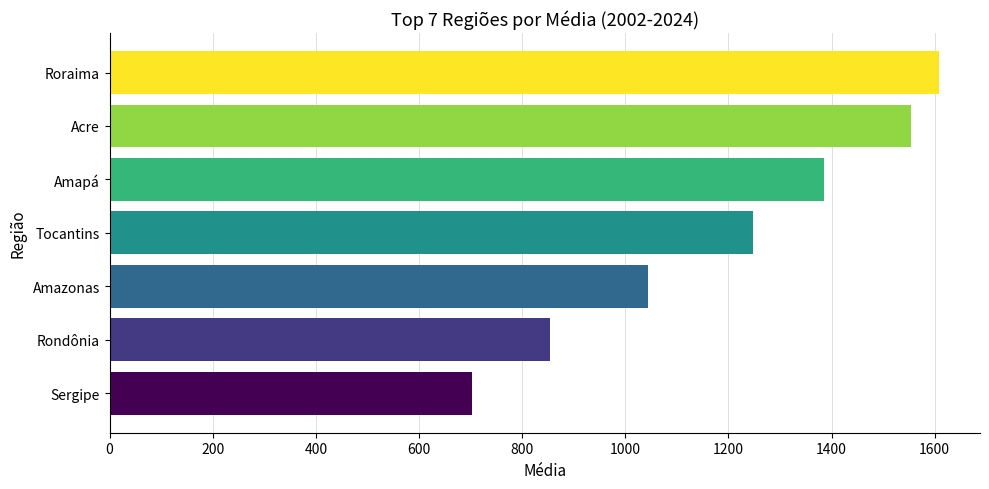

What is the change in value from Rondônia to Roraima?

+752.4